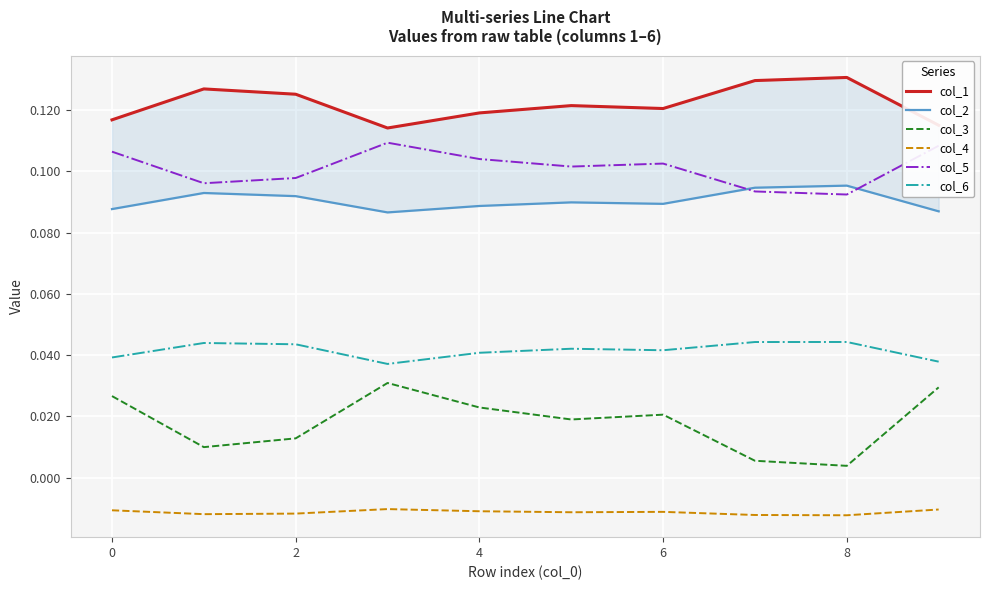

At which category does the chart reach its minimum across all series?

8